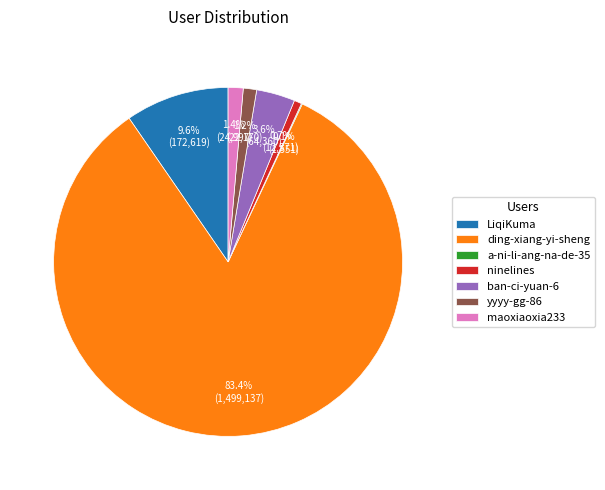

To the nearest percent, what is the difference between the largest and smallest slice percentages?

83%